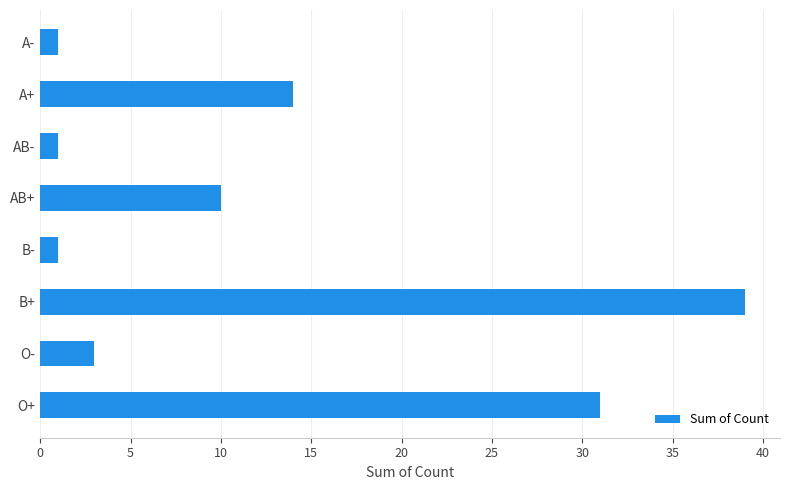

What is the greatest value displayed?

39